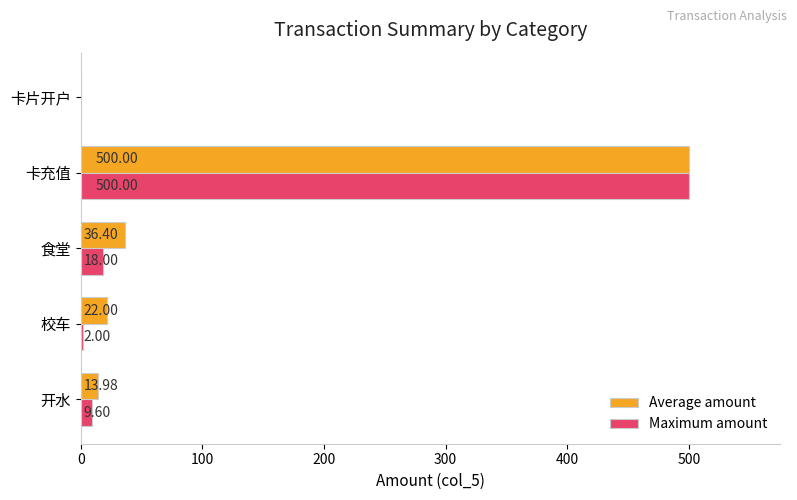

What is the sum of the Maximum amount values at 卡片开户 and 卡充值?

500.0